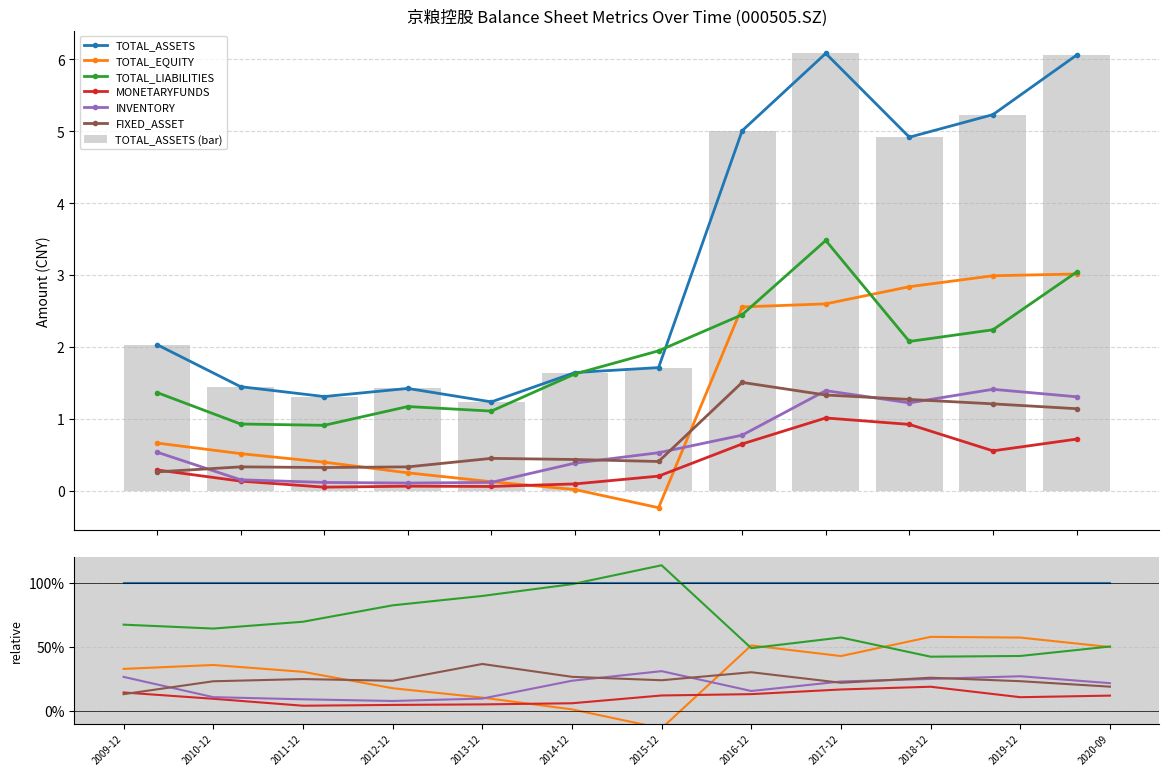

What position from the right is 2019-12-31?

2